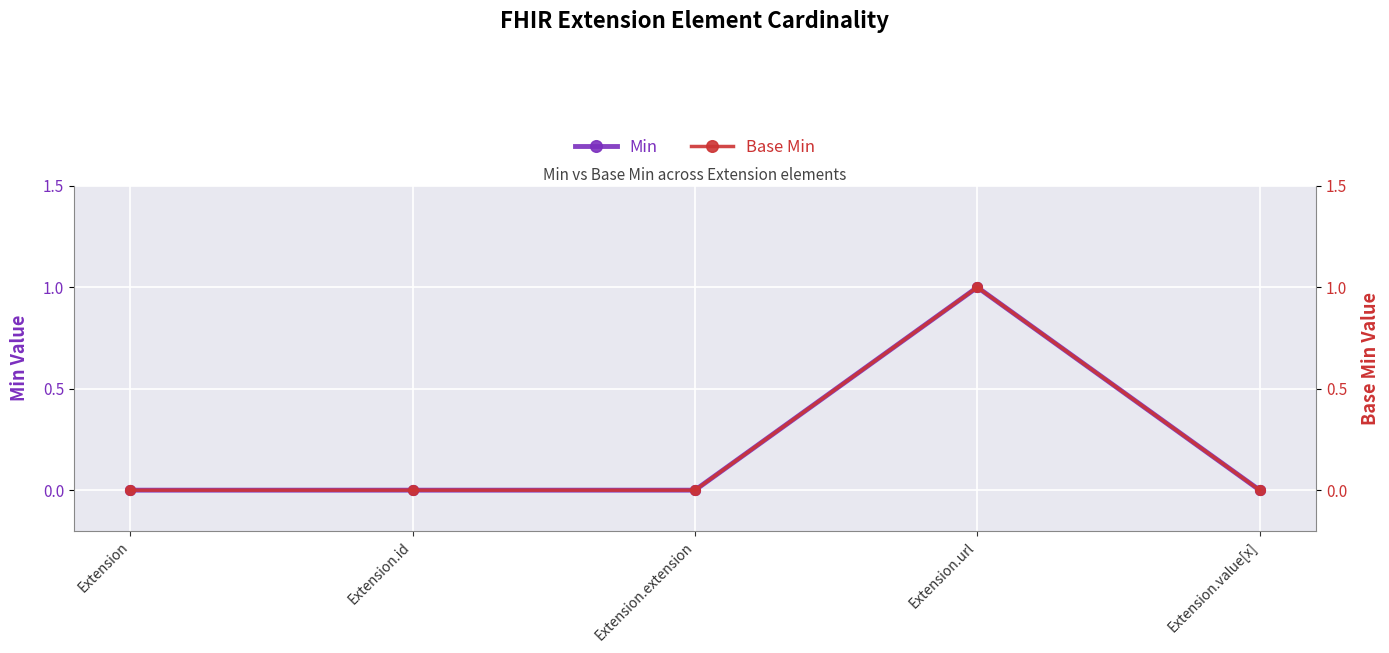

Which series reaches the minimum Y coordinate?

Min